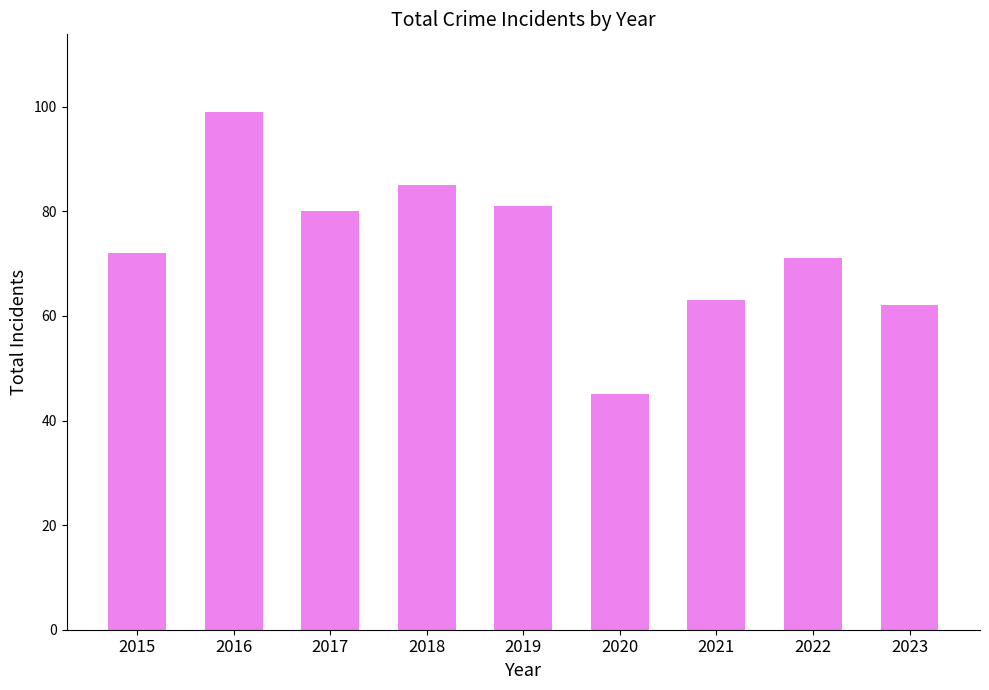

What is the value of the 7th bar from the left?

63